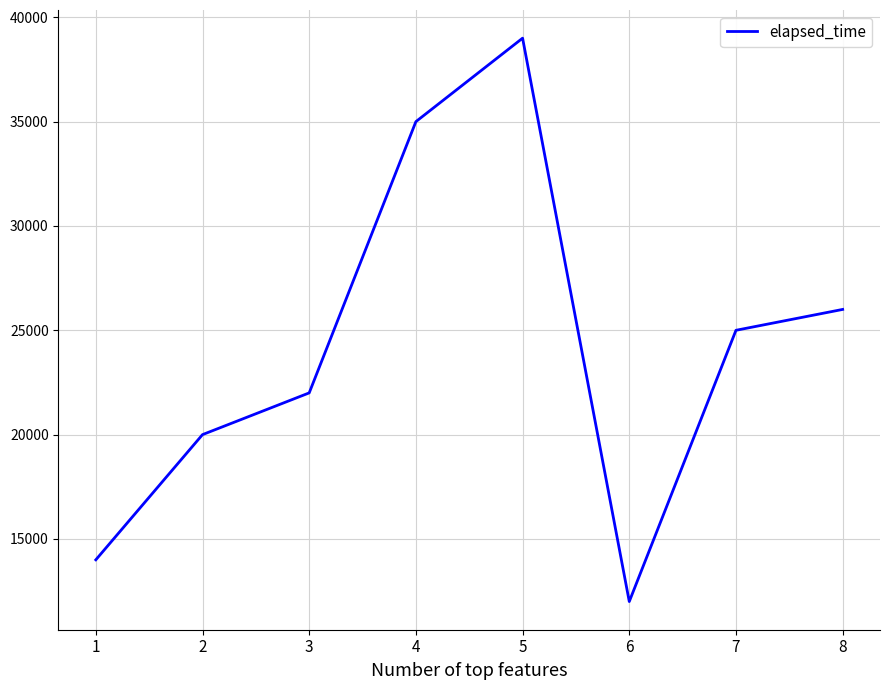

Which label corresponds to the largest value in the chart?

5